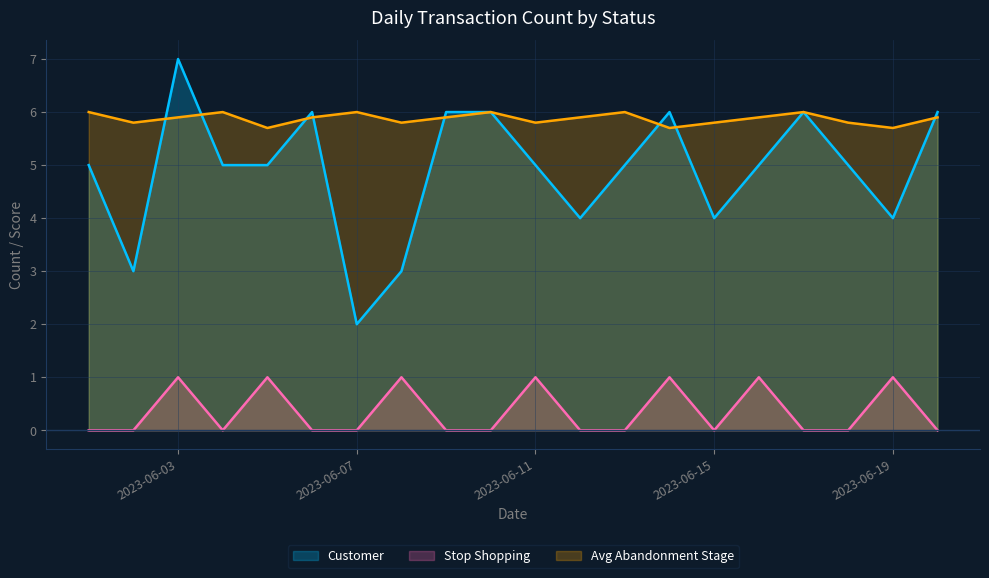

How many lines are shown in the chart?

3